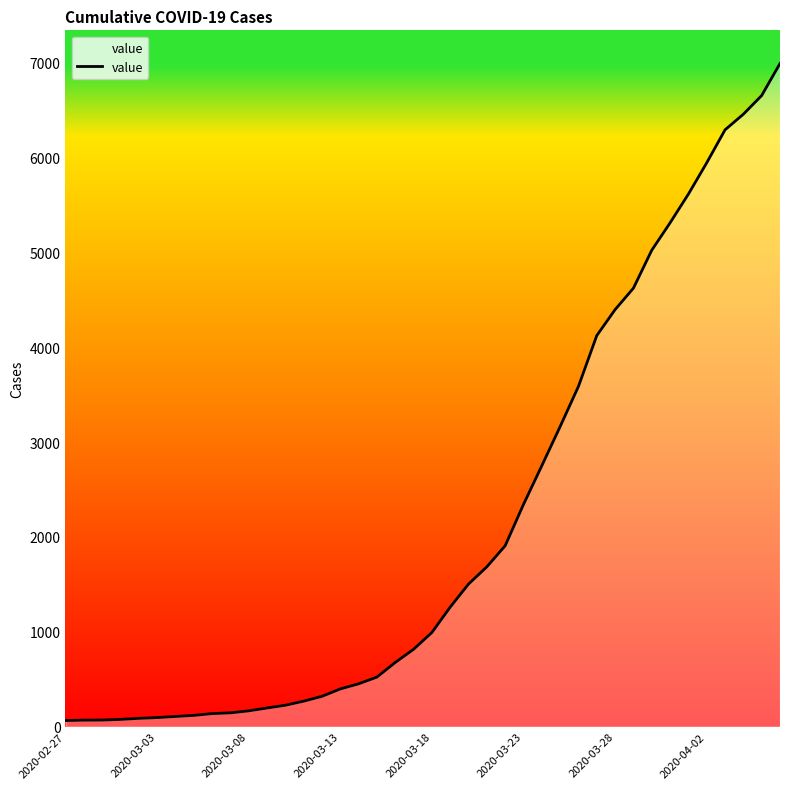

What is the maximum value shown in the chart?

6994